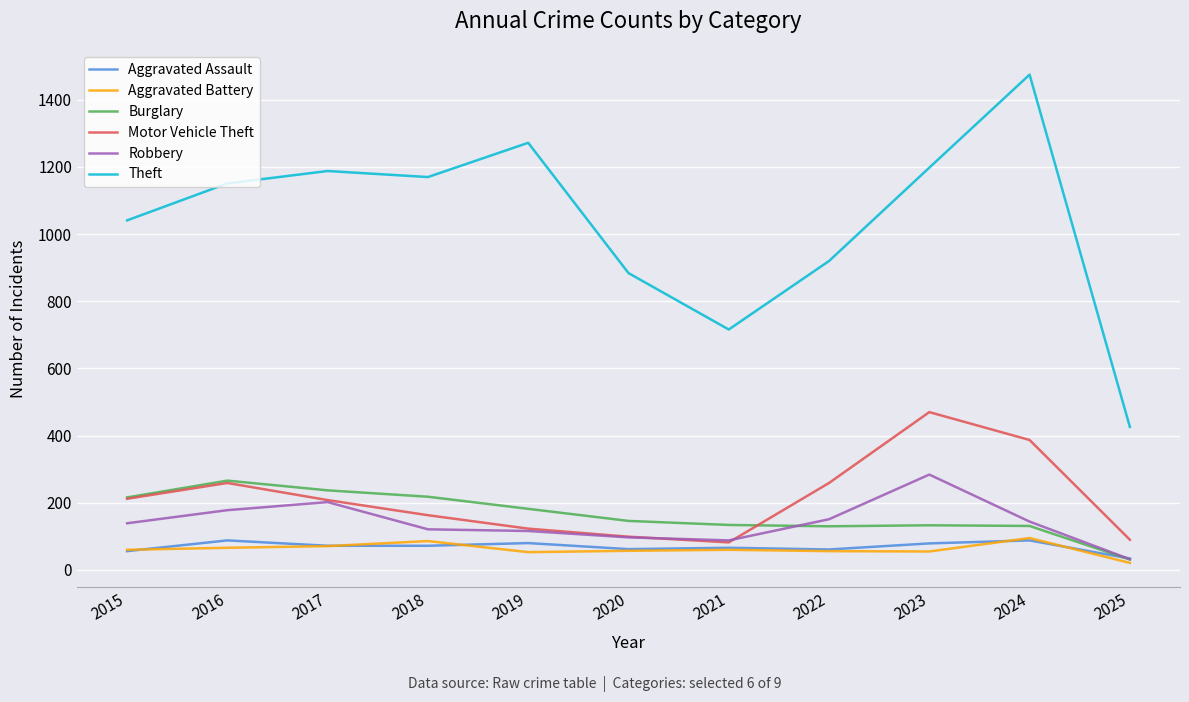

True or false: Aggravated Assault has more than 1 points higher than both neighbors.

True